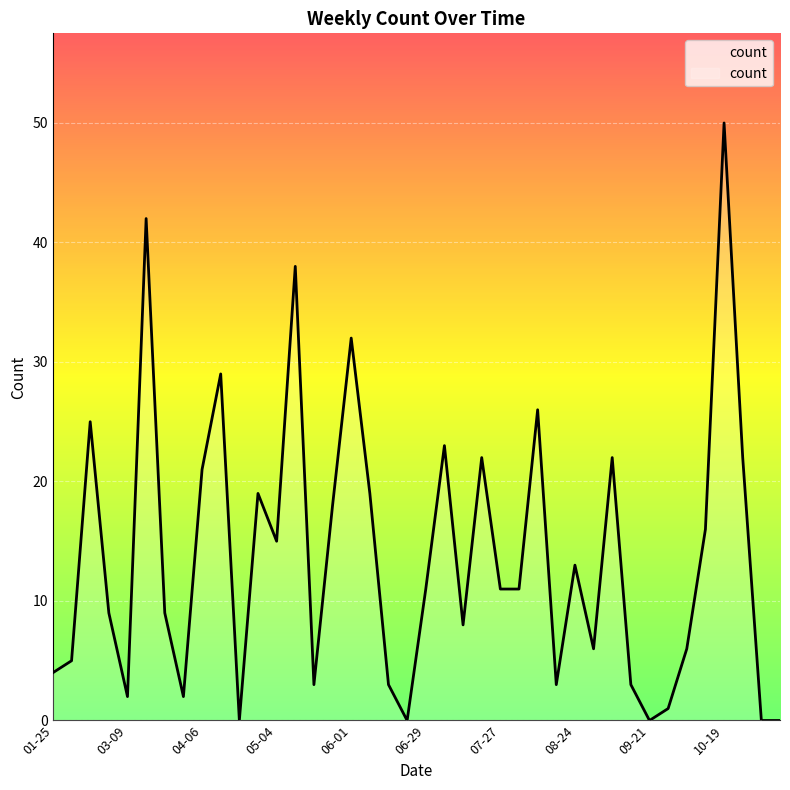

What is the difference between the maximum and minimum values?

50